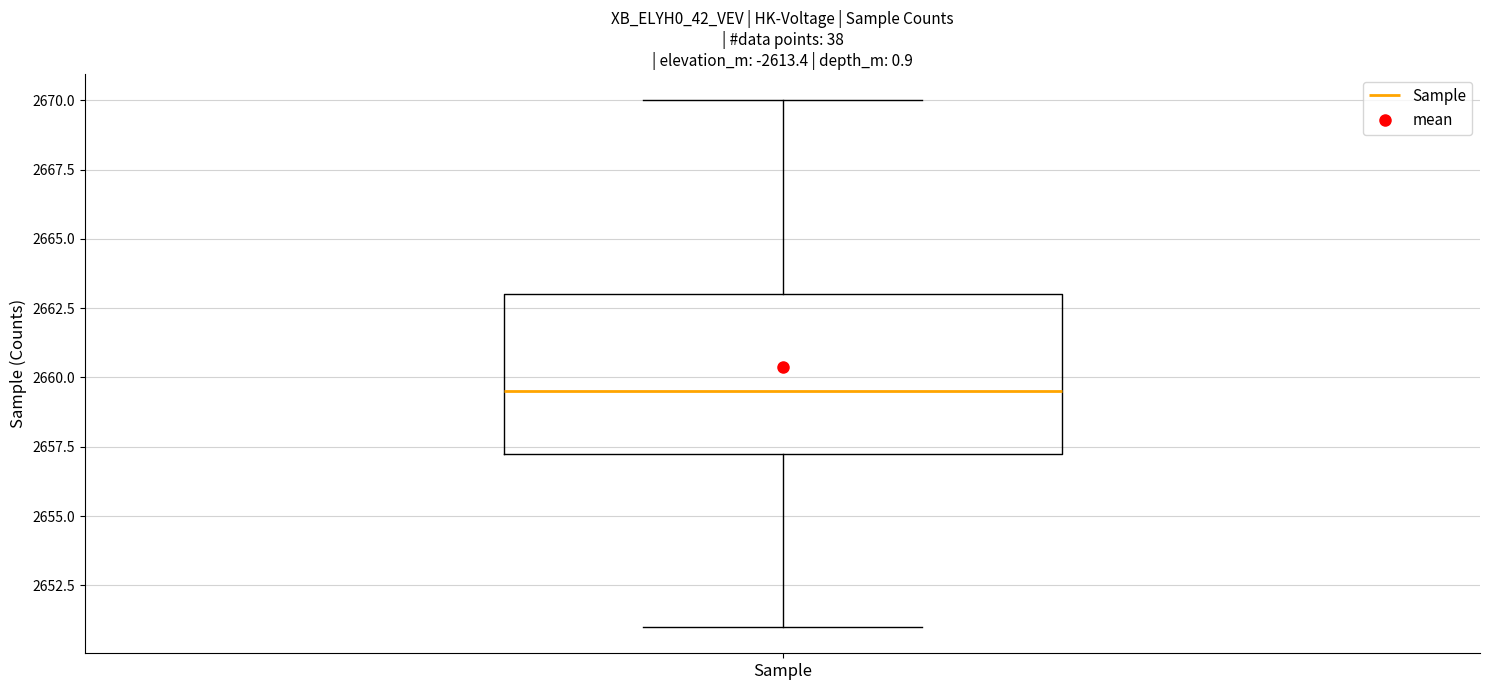

Read this box plot against the y-axis: the position of the median line, the range covered by the box, and the ends of both whiskers. The values are not printed on the chart, so give them approximately, as read against the axis.

median 2659.5, box 2657.5 to 2663.0, whiskers 2651.0 to 2670.0